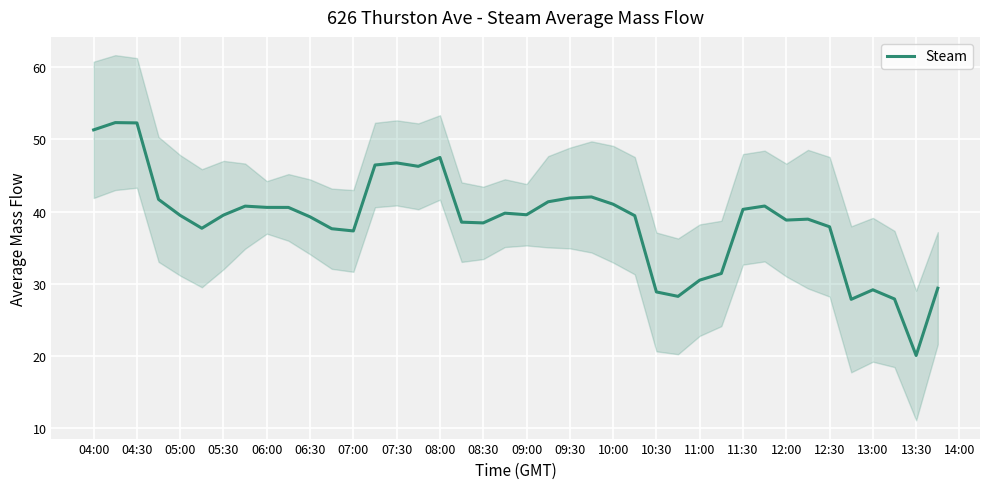

Is it true that Steam equals 39.6 at 09:00?

True